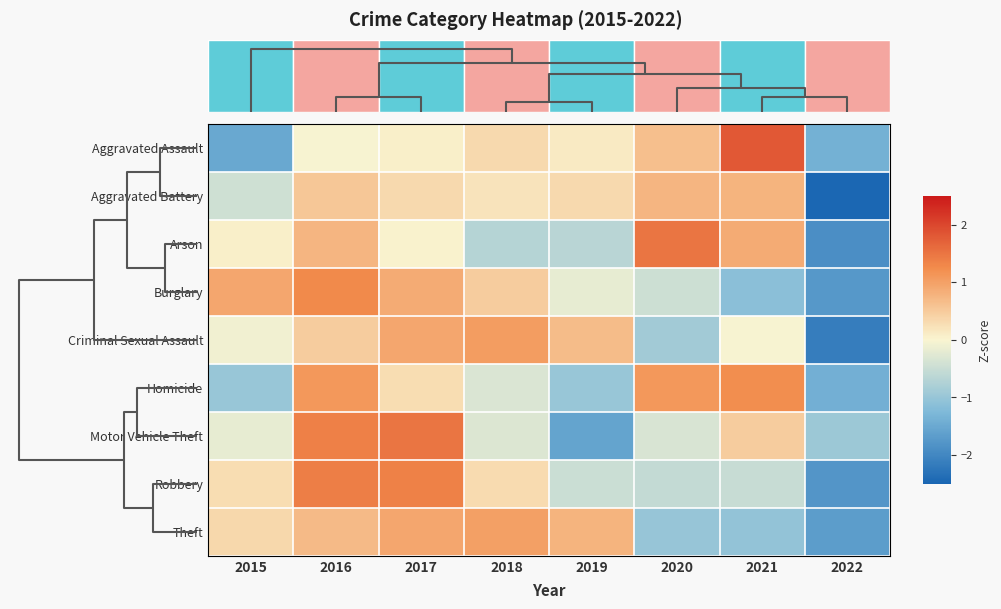

Reading right to left, extract all data points from this chart.

Aggravated Assault: 2022=-1.4	2021=1.8	2020=0.6	2019=0.1	2018=0.3	2017=0.1	2016=-0.0	2015=-1.5
Aggravated Battery: 2022=-2.5	2021=0.8	2020=0.7	2019=0.3	2018=0.2	2017=0.3	2016=0.5	2015=-0.4
Arson: 2022=-1.9	2021=0.9	2020=1.5	2019=-0.7	2018=-0.7	2017=0.0	2016=0.8	2015=0.1
Burglary: 2022=-1.8	2021=-1.1	2020=-0.5	2019=-0.2	2018=0.5	2017=0.9	2016=1.3	2015=0.9
Criminal Sexual Assault: 2022=-2.1	2021=-0.0	2020=-0.9	2019=0.7	2018=1.1	2017=0.9	2016=0.5	2015=-0.1
Homicide: 2022=-1.4	2021=1.2	2020=1.1	2019=-1.0	2018=-0.3	2017=0.3	2016=1.1	2015=-1.0
Motor Vehicle Theft: 2022=-1.0	2021=0.5	2020=-0.3	2019=-1.6	2018=-0.3	2017=1.5	2016=1.4	2015=-0.2
Robbery: 2022=-1.8	2021=-0.5	2020=-0.6	2019=-0.5	2018=0.3	2017=1.4	2016=1.4	2015=0.3
Theft: 2022=-1.7	2021=-1.1	2020=-1.0	2019=0.8	2018=1.0	2017=0.9	2016=0.7	2015=0.3